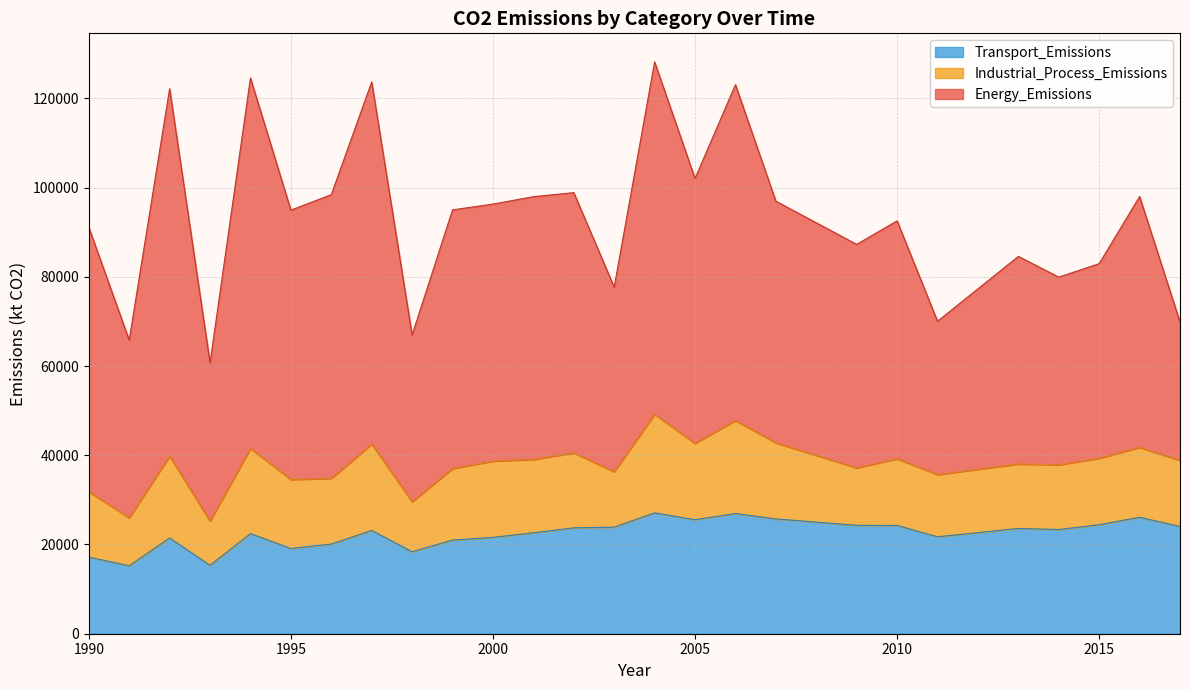

What are all the series names shown in the legend?

Transport_Emissions, Industrial_Process_Emissions, Energy_Emissions